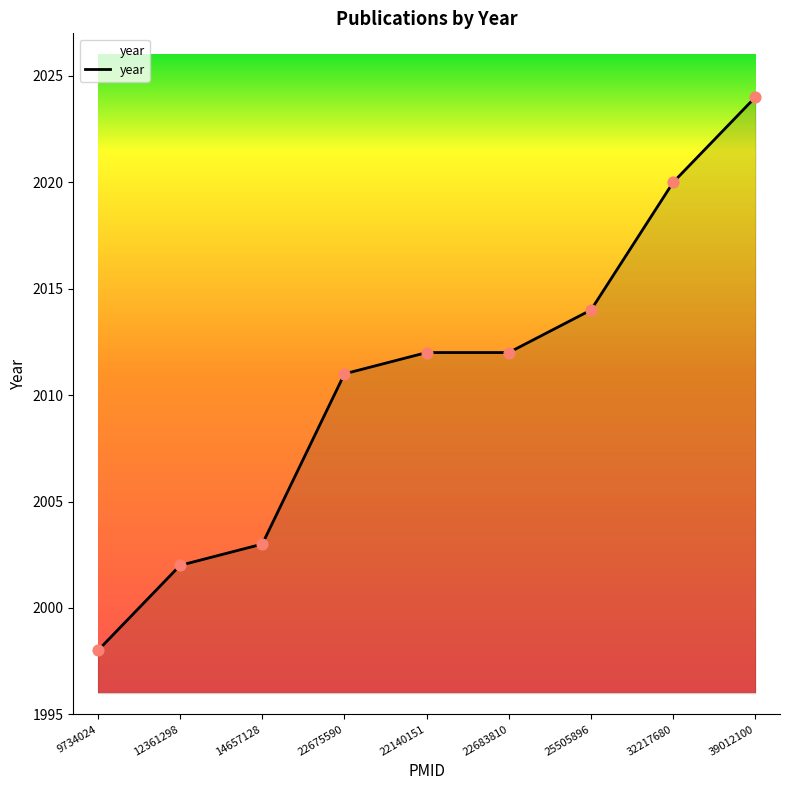

Between 39012100 and 22140151, which is larger?

39012100